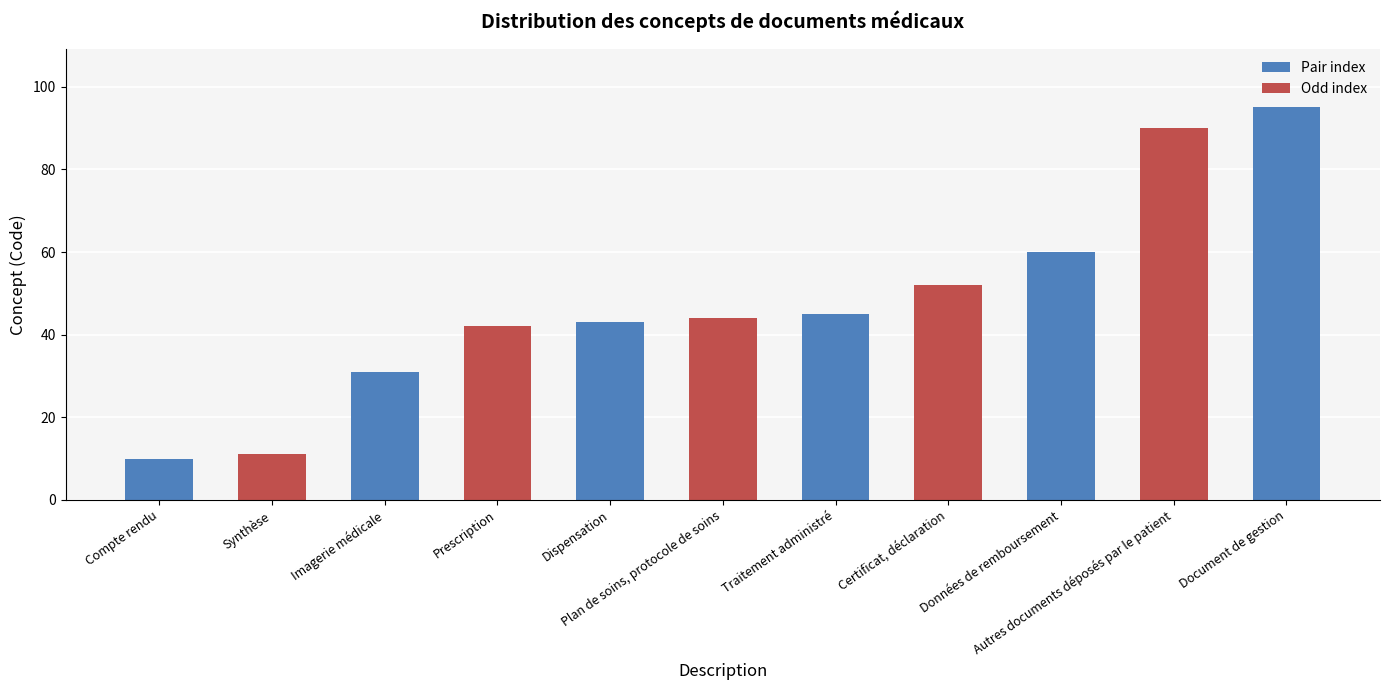

At which label is the value closest to 52?

Certificat, déclaration